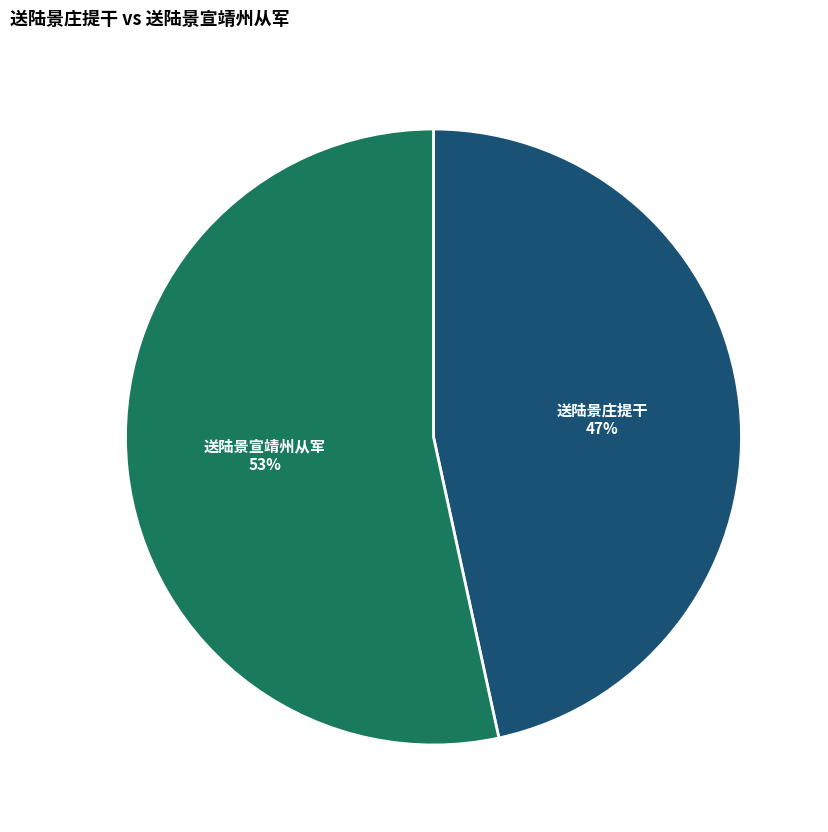

Rank the categories by value from lowest to highest.

送陆景庄提干, 送陆景宣靖州从军